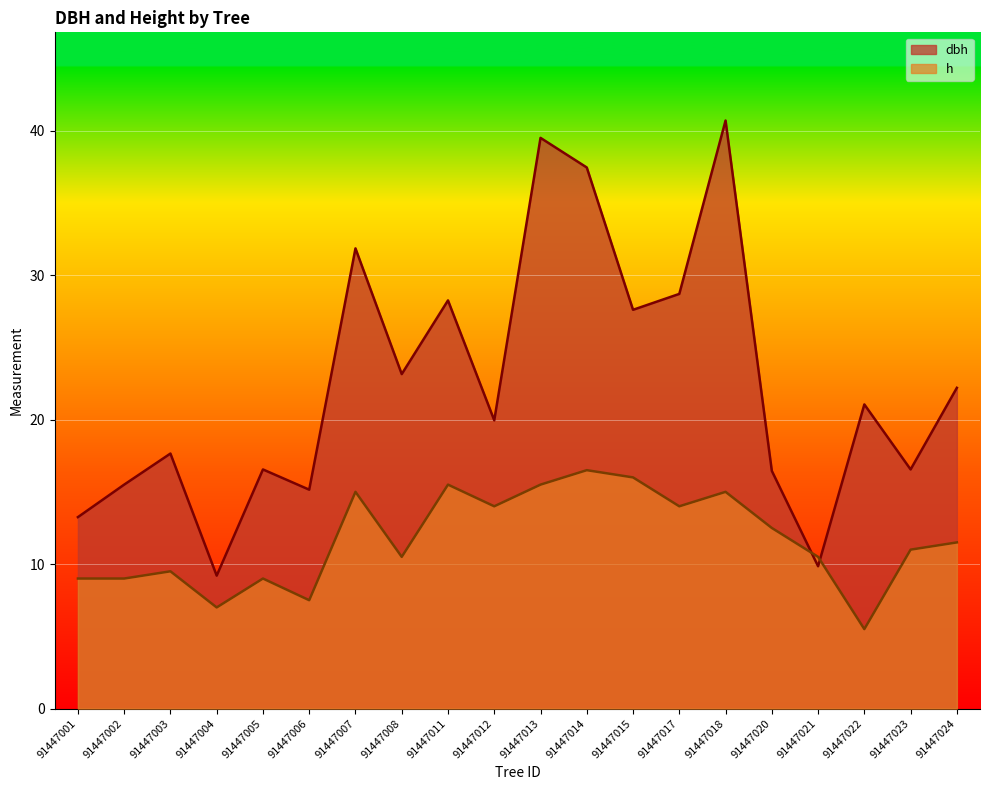

How many lines are shown in the chart?

2